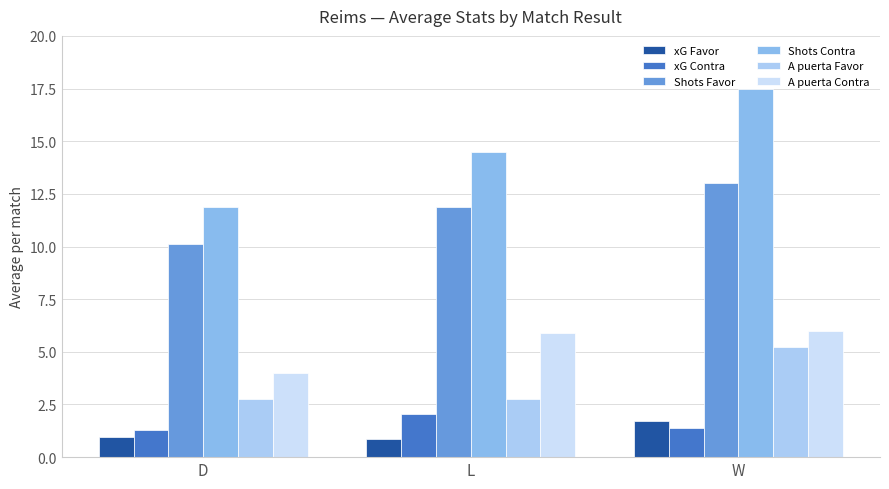

How many bars are there in total?

18